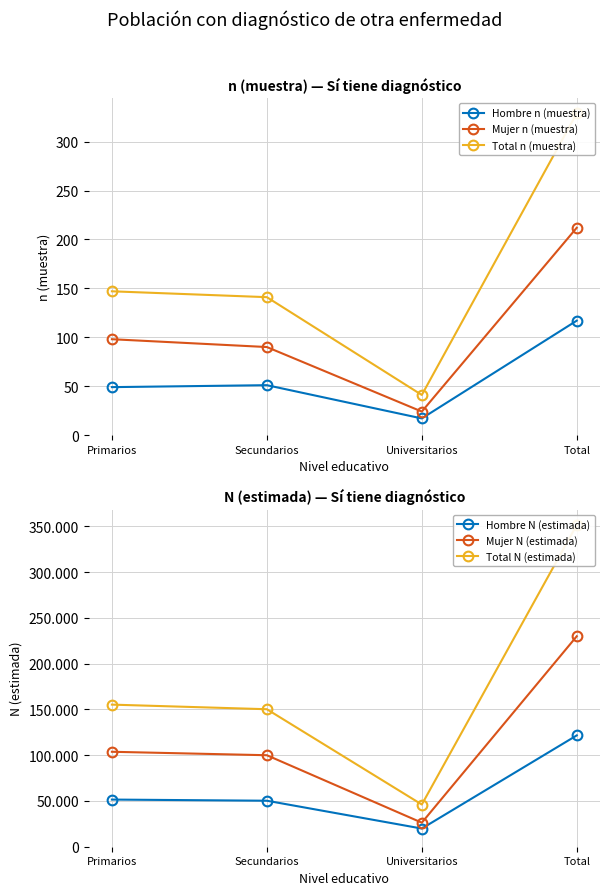

What is the average value of the Mujer n (muestra) series?

106